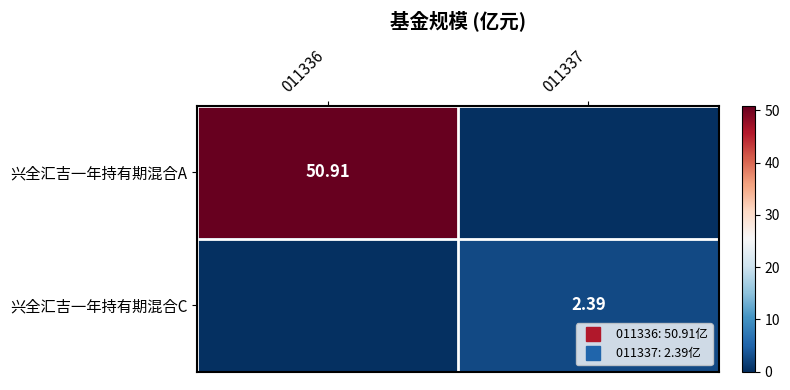

What is the total value across all series at 011336?

50.9